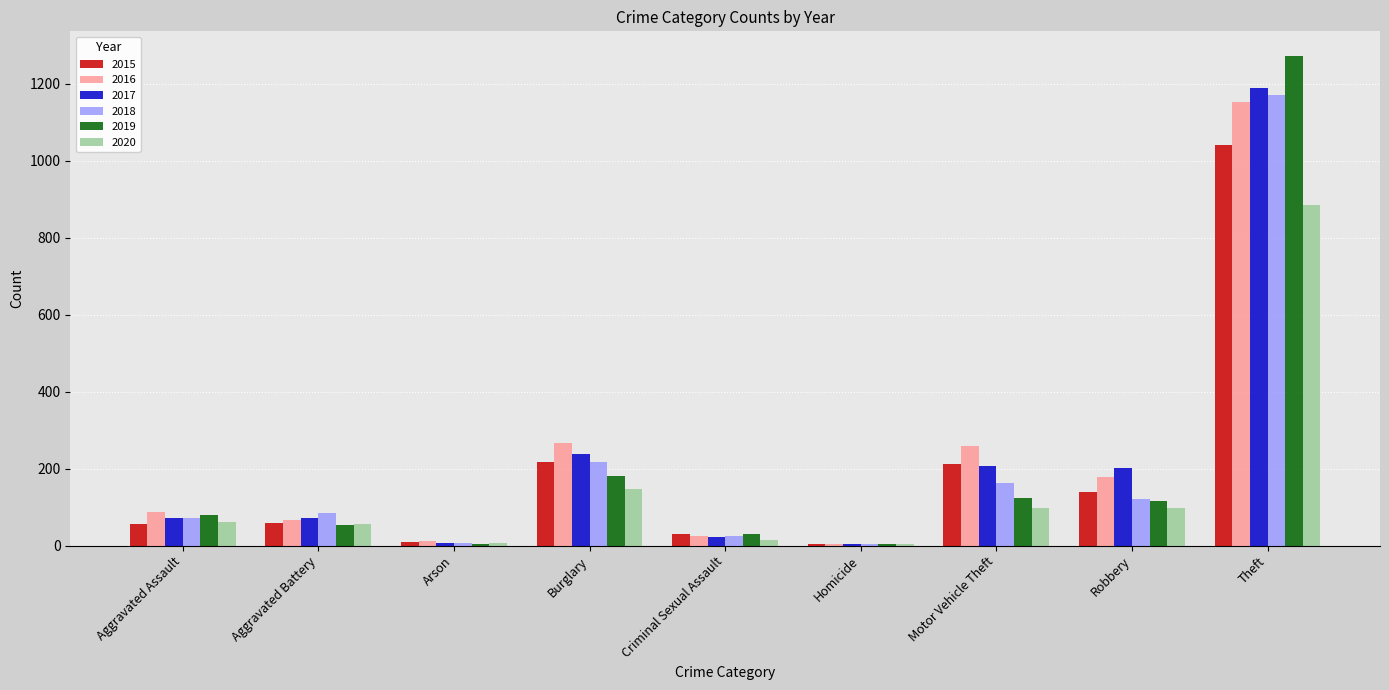

Read the 2017 value at Aggravated Assault.

72